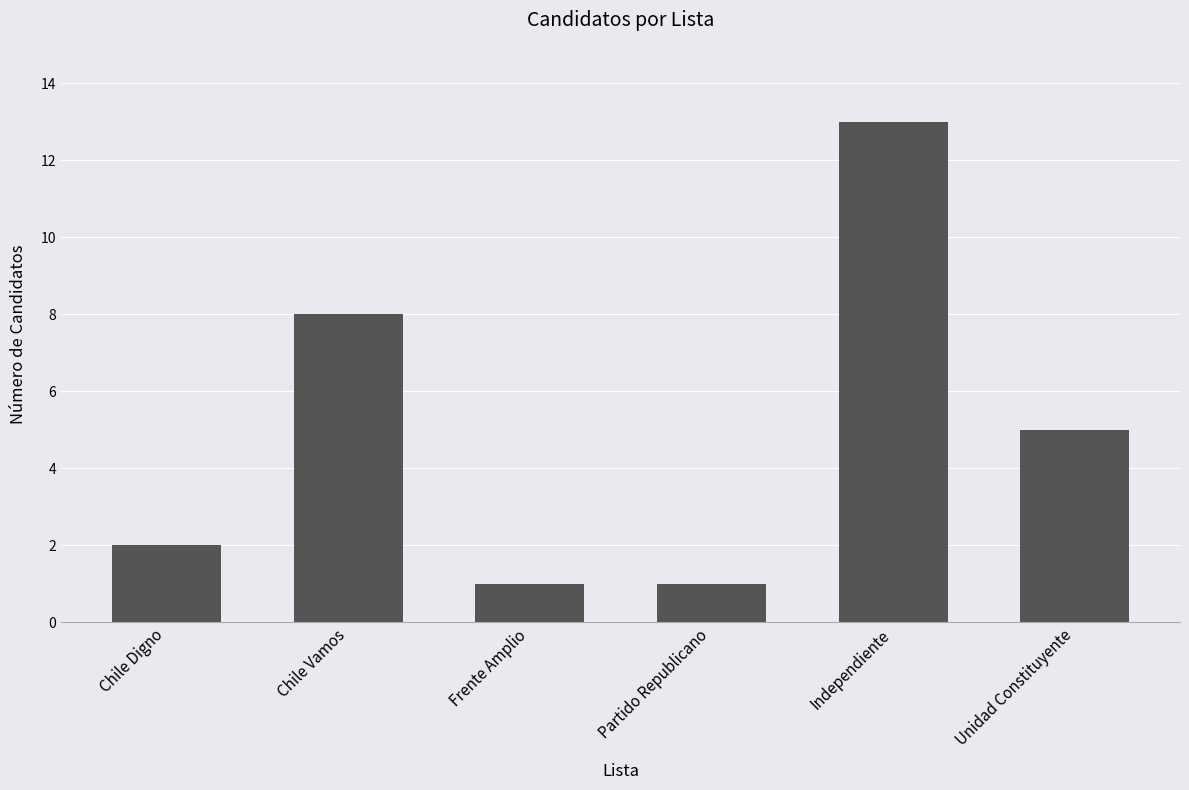

What is the ratio of the value at Partido Republicano to the value at Unidad Constituyente?

0.2